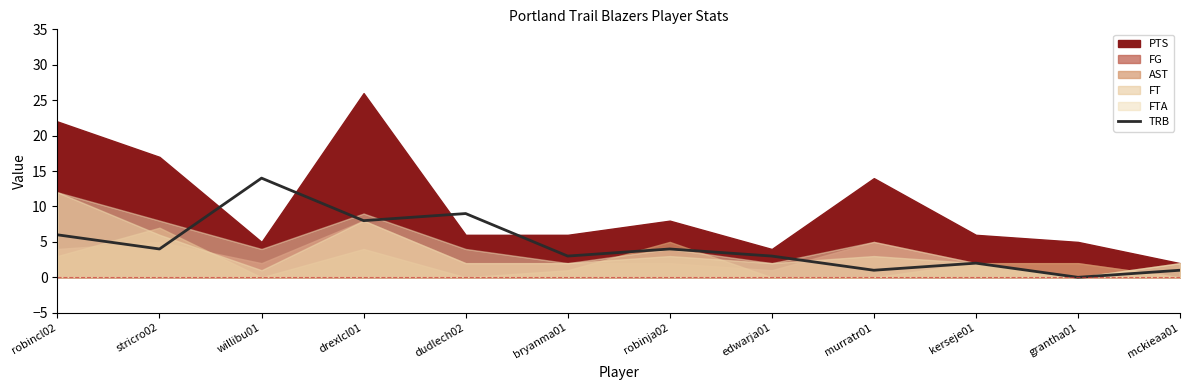

List the labels in order of value, largest first.

willibu01, dudlech02, drexlcl01, robincl02, stricro02, robinja02, bryanma01, edwarja01, kerseje01, murratr01, mckieaa01, grantha01